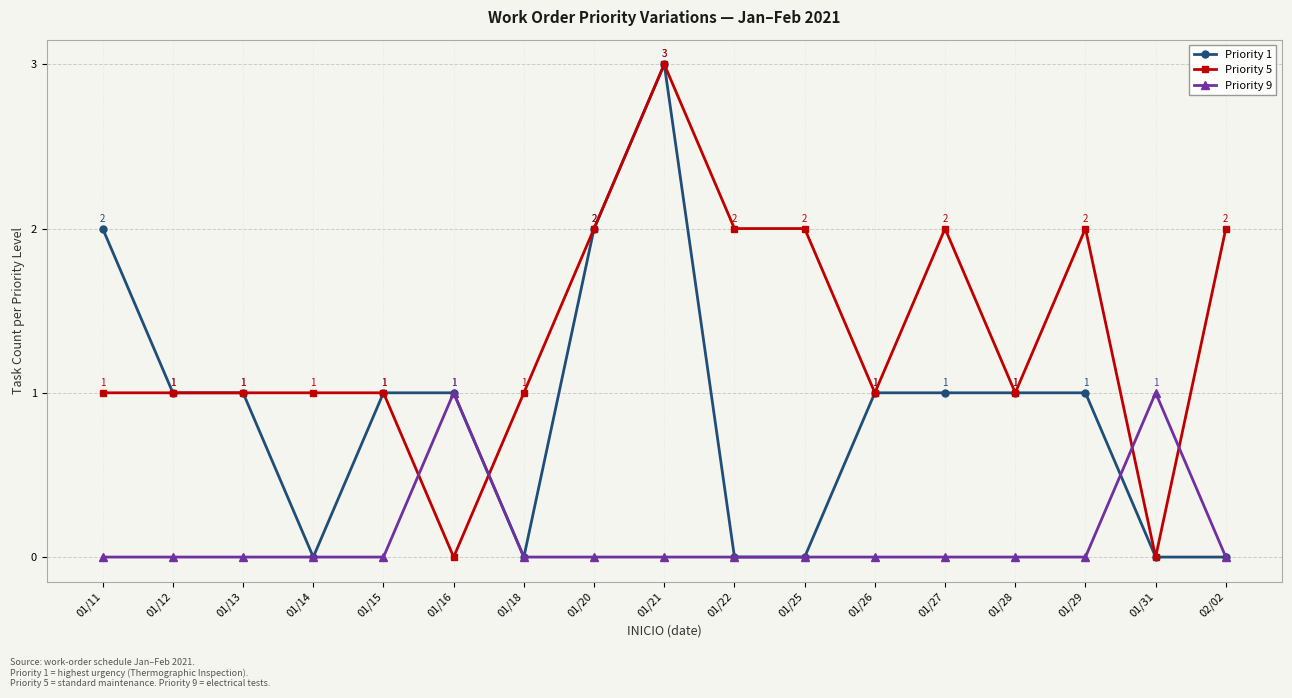

Where is the first local maximum for Priority 9?

01/16